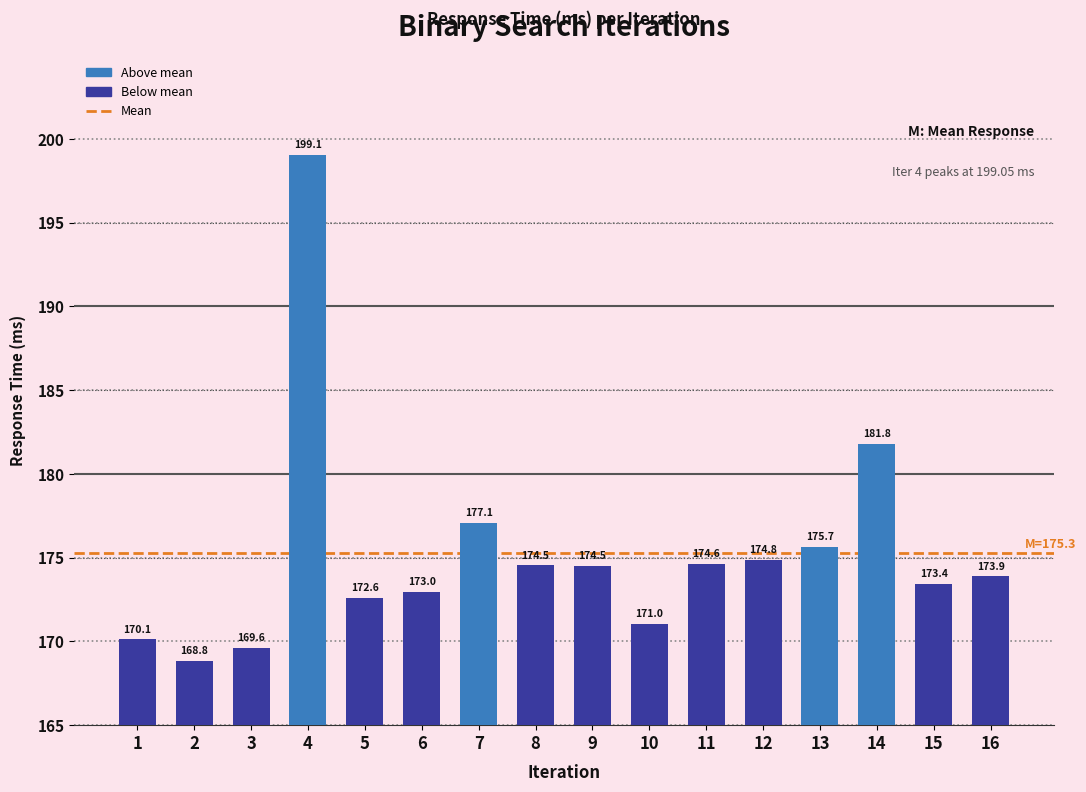

Where is the data nearest to the value 183?

14